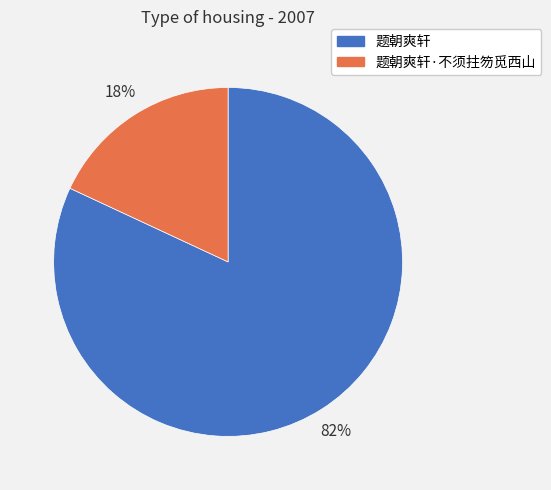

Do 题朝爽轩 and 题朝爽轩·不须拄笏觅西山 together represent more than half of the pie?

Yes